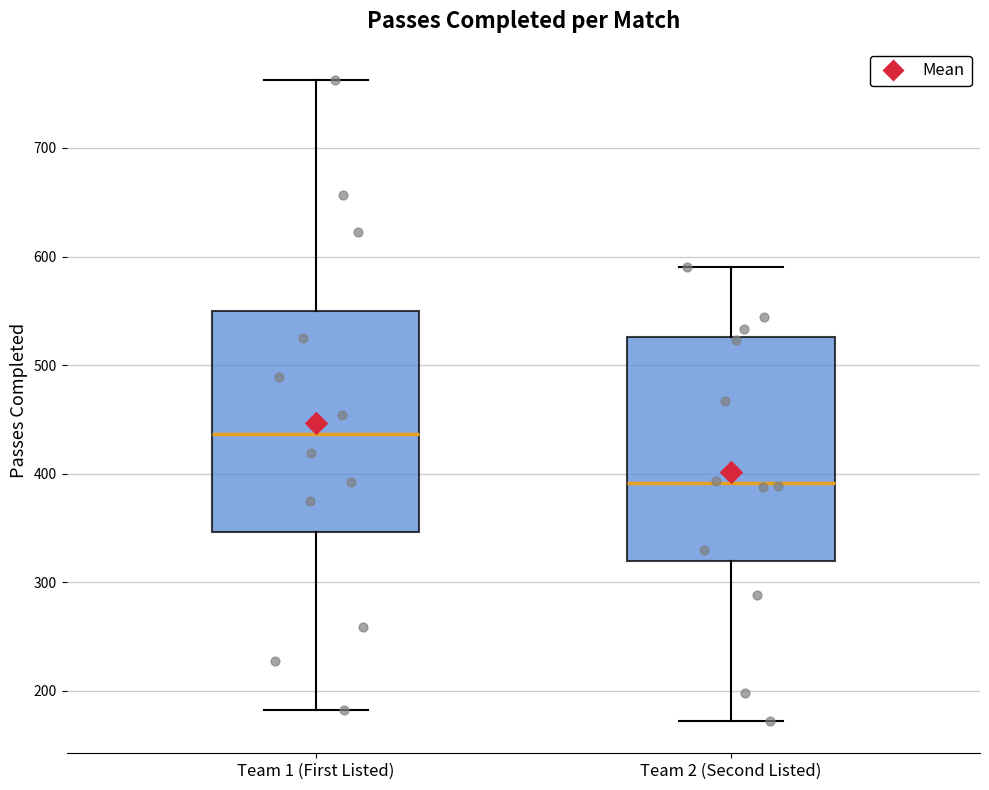

Where does the median line of the box for Team 2 (Second Listed) sit on the y-axis? The values are not printed on the chart, so give them approximately, as read against the axis.

390